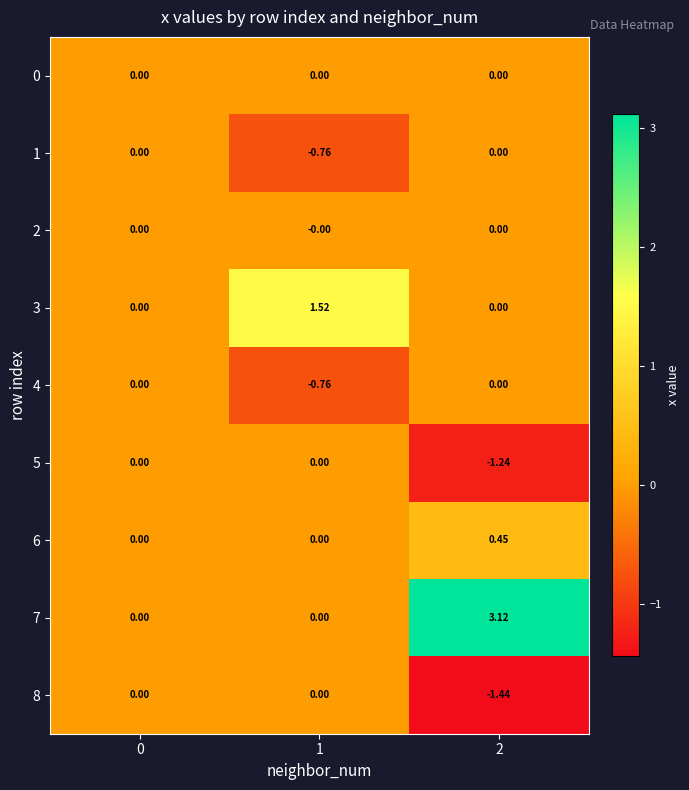

At which category does the chart reach its peak across all series?

2